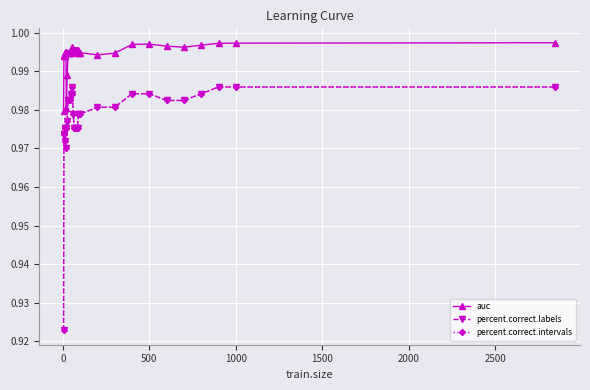

True or false: auc has more than 1 points higher than both neighbors.

True